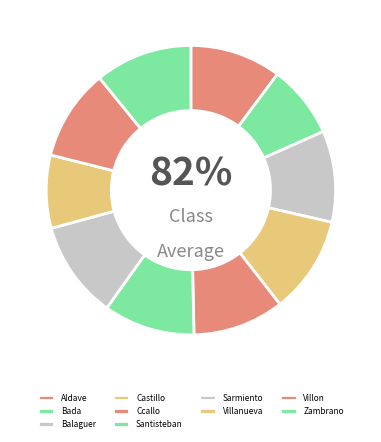

Is it true that Ccallo is 22% of the pie?

False